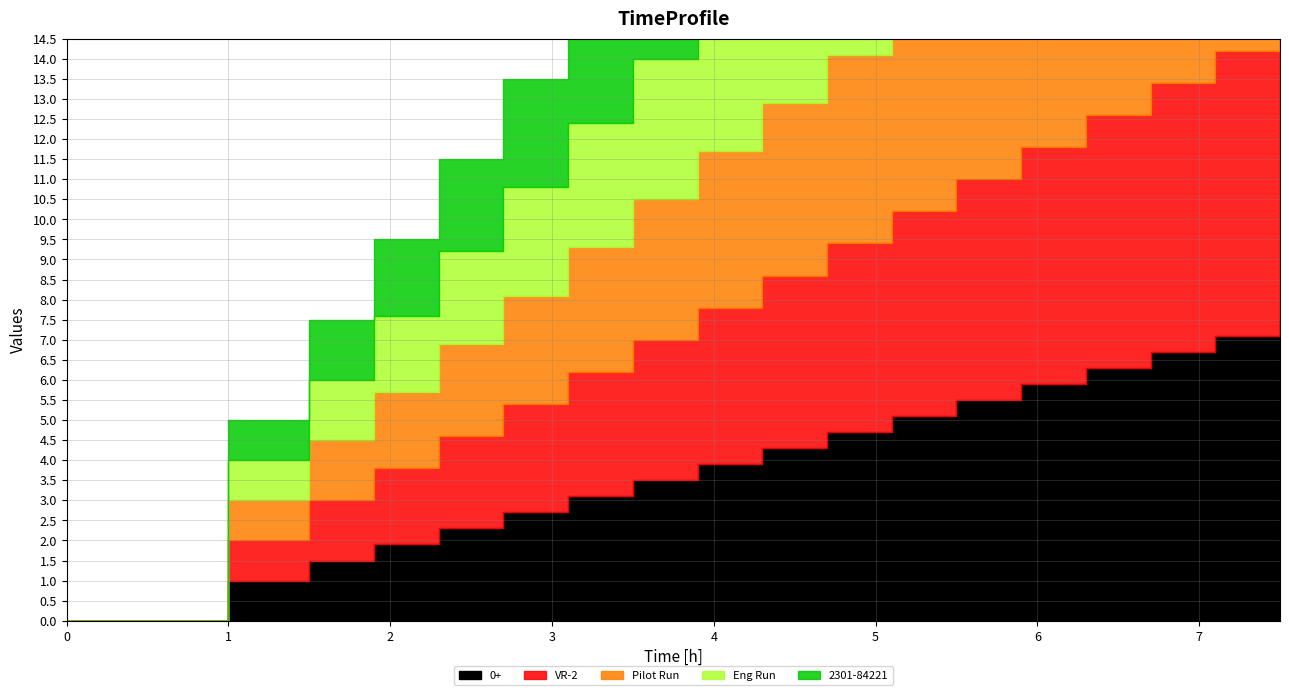

Is the value of 2301-84221 at 13 greater than the value of Pilot Run at 1?

Yes